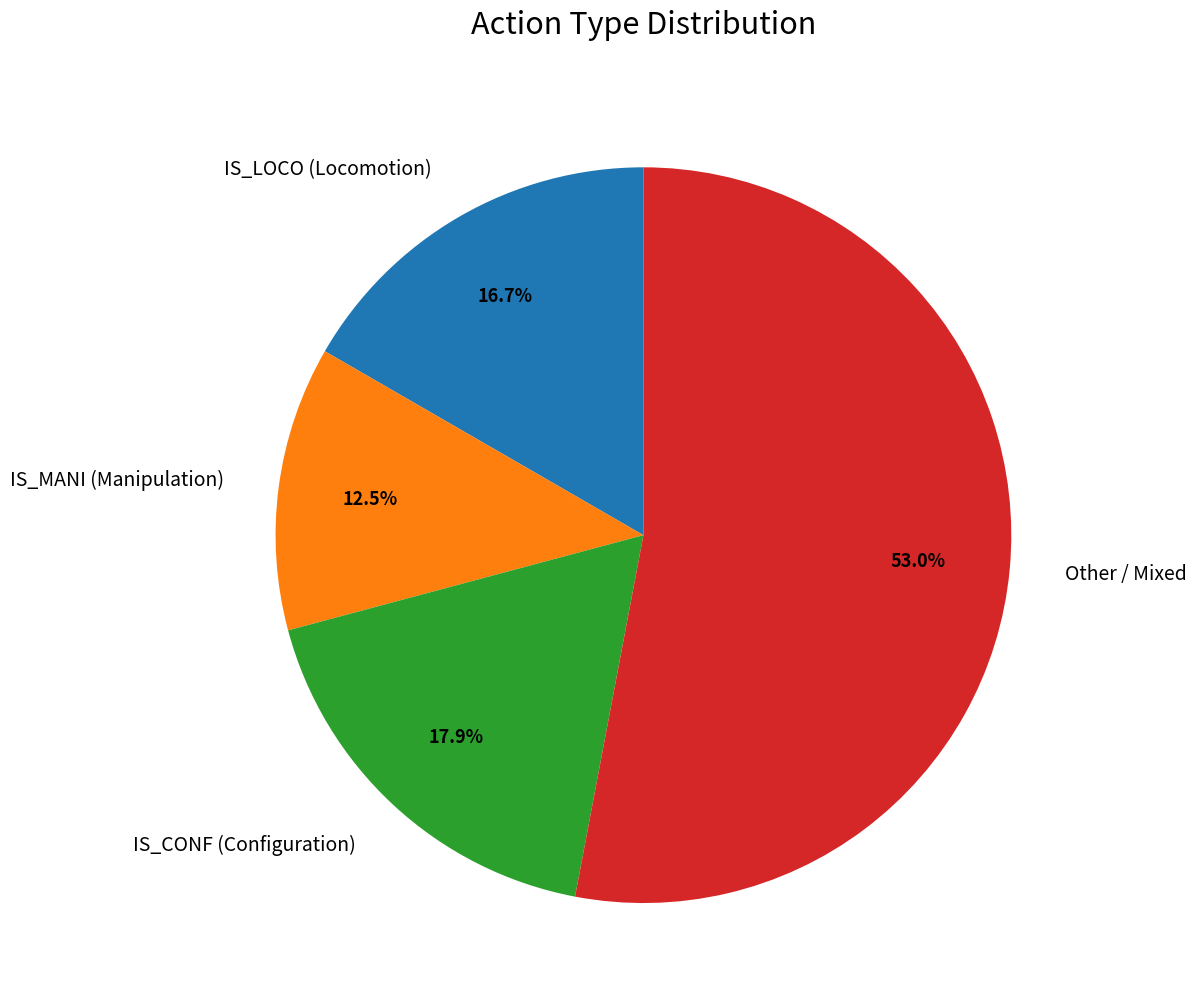

Which has a higher value, IS_LOCO (Locomotion) or IS_CONF (Configuration)?

IS_CONF (Configuration)